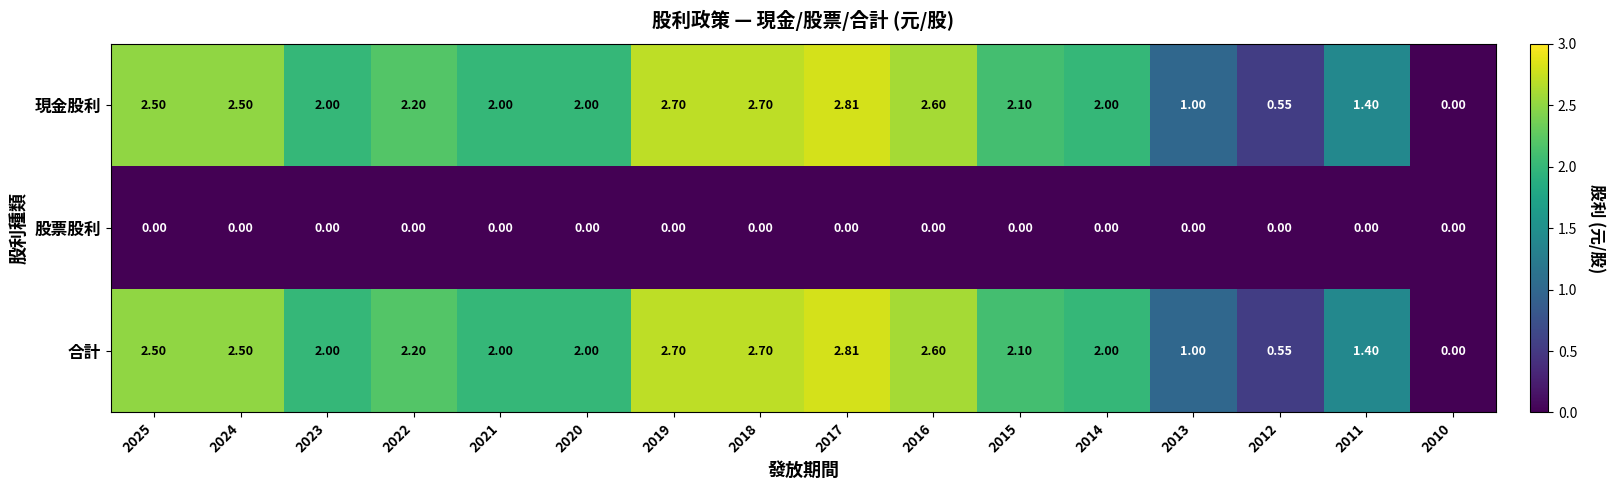

How many series are shown in this chart?

3